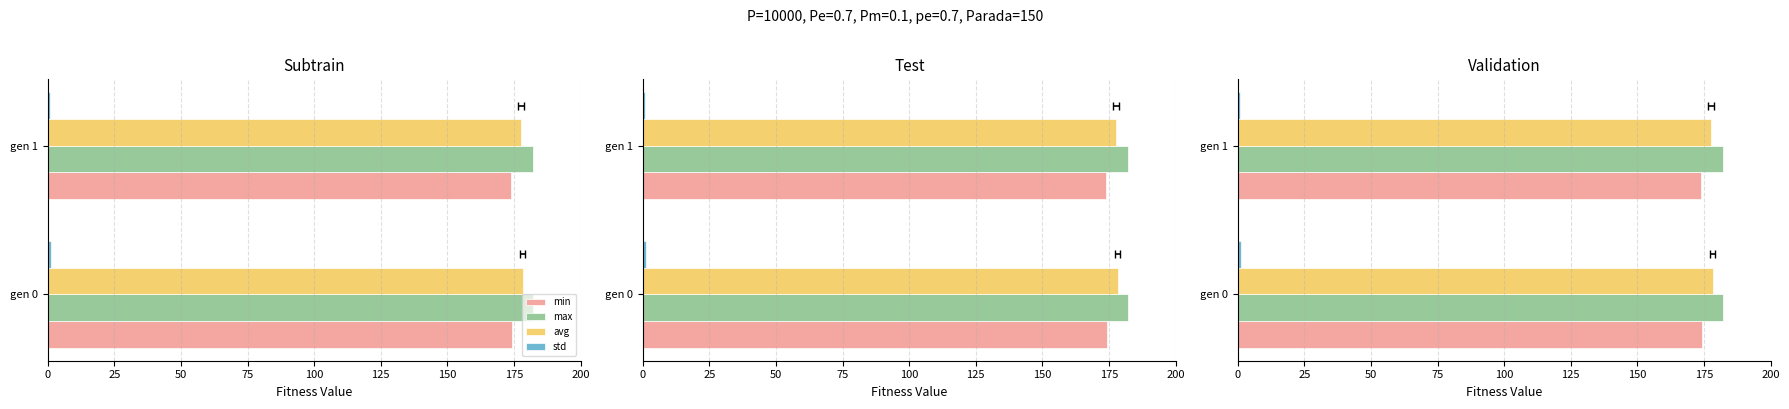

What is the value of the std bar at the 2nd from the left?

1.0